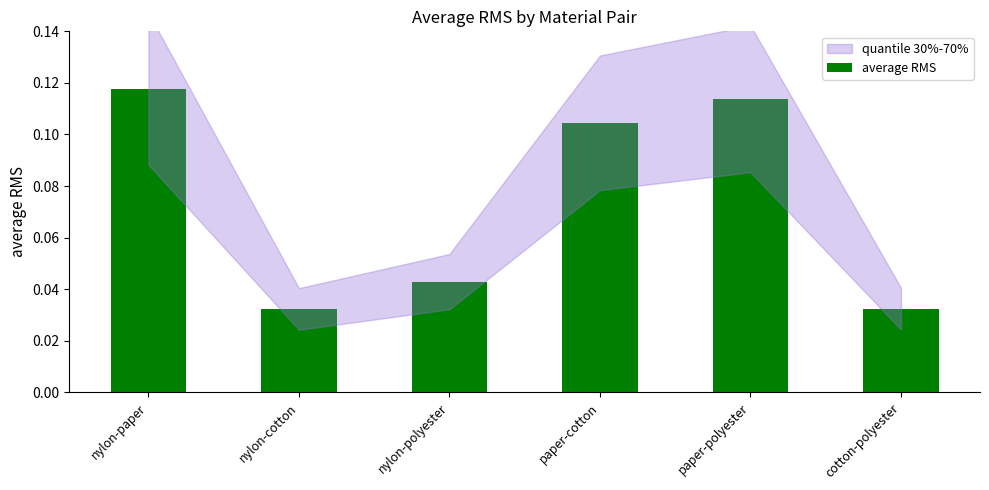

What is the label of the 6th bar from the left?

cotton-polyester